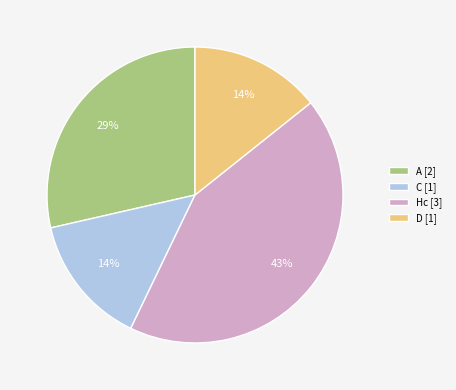

To the nearest percent, what is the combined percentage of C [1] and A [2]?

43%